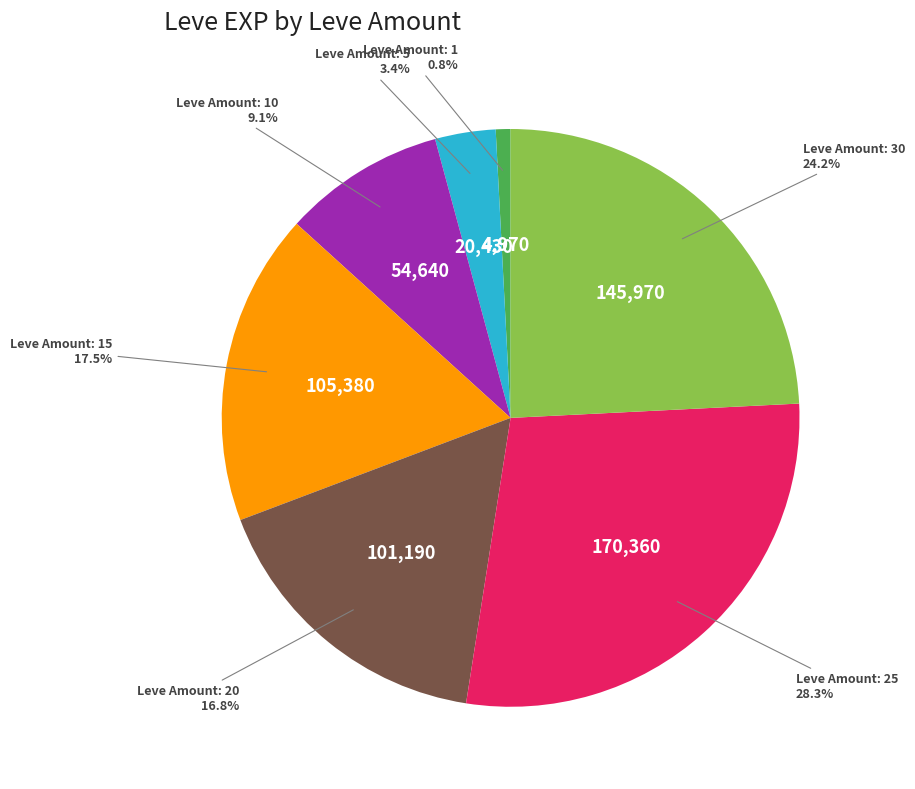

Does any single category account for the majority?

No